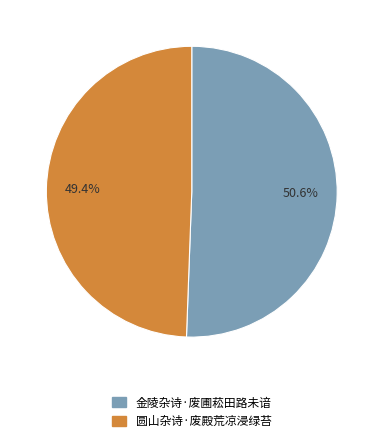

Is it true that 圆山杂诗·废殿荒凉浸绿苔 is 49% of the pie?

True